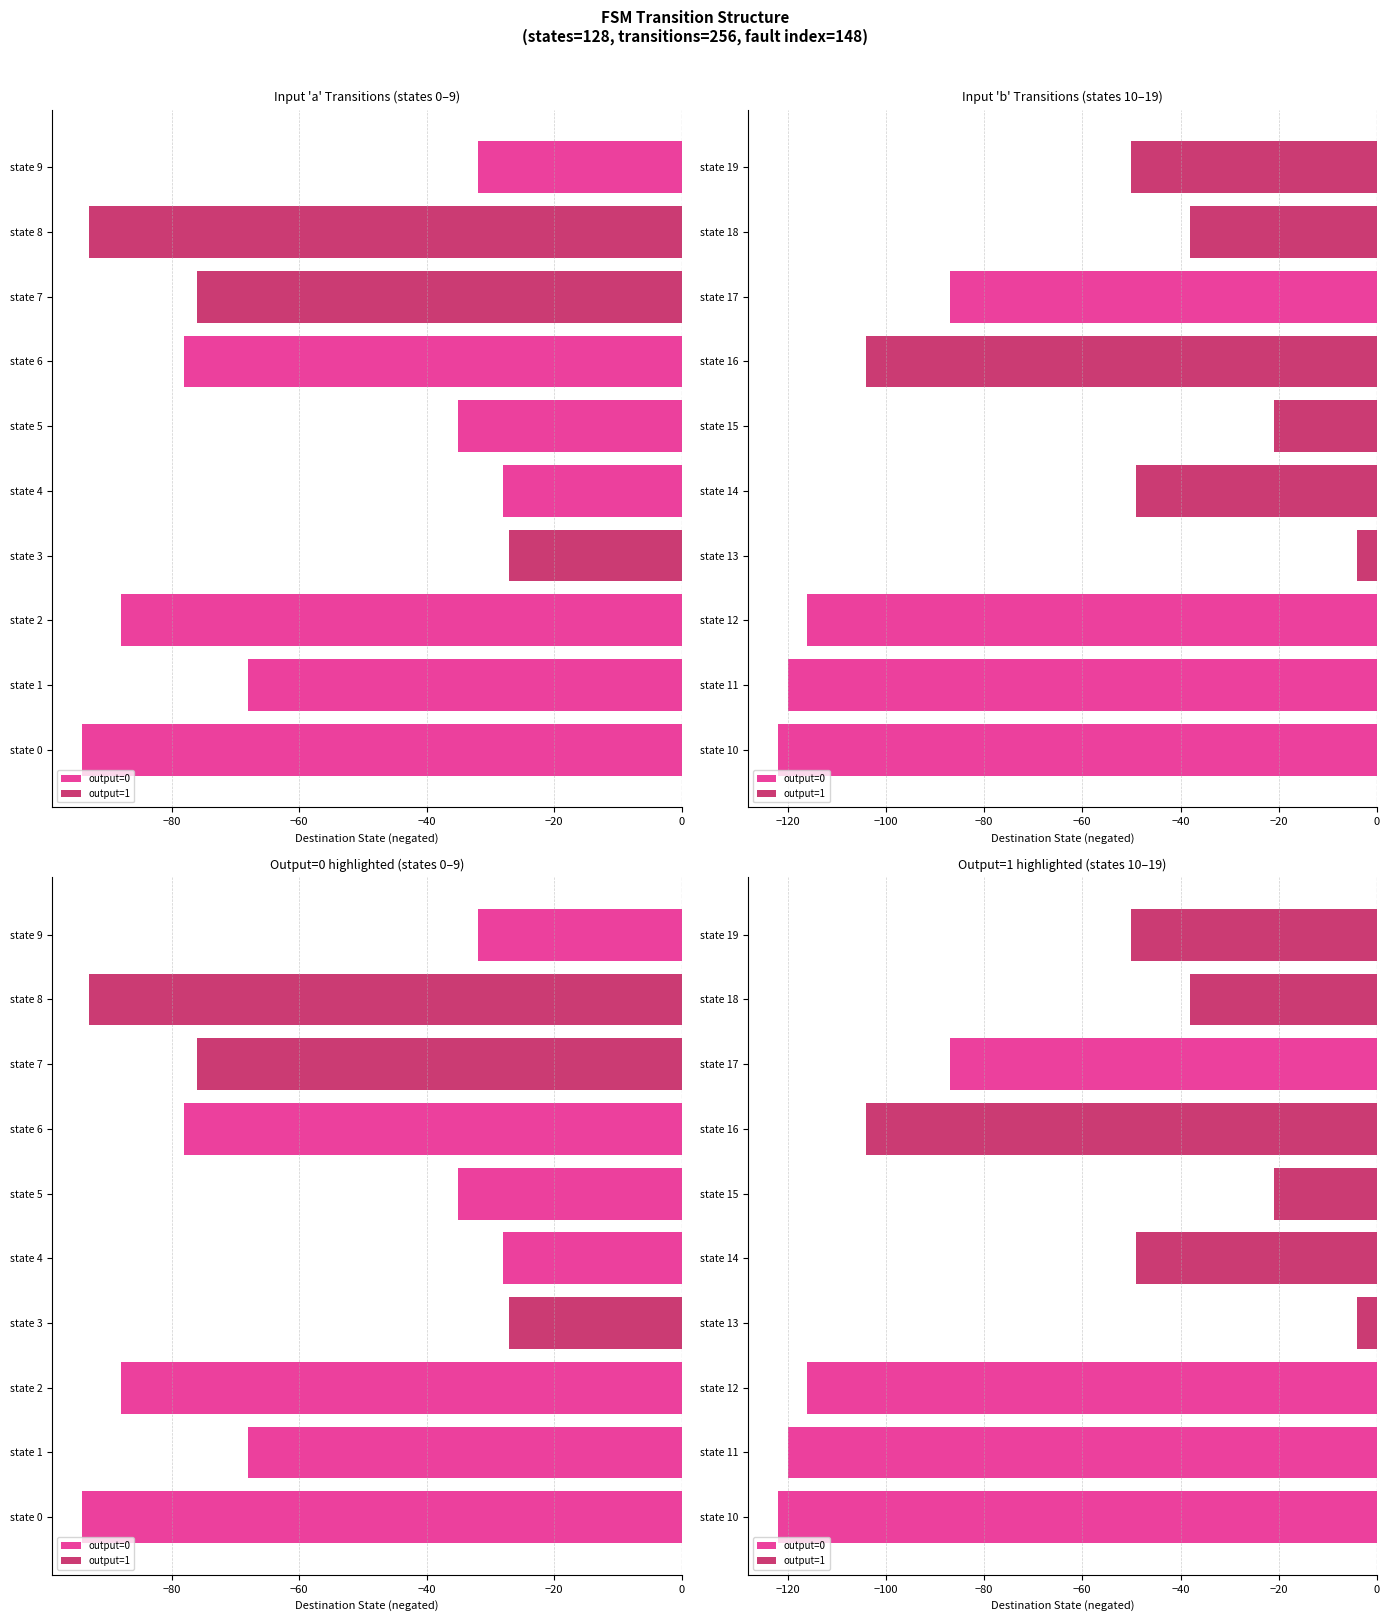

Is it true that output=0 equals 0 at state 13?

True